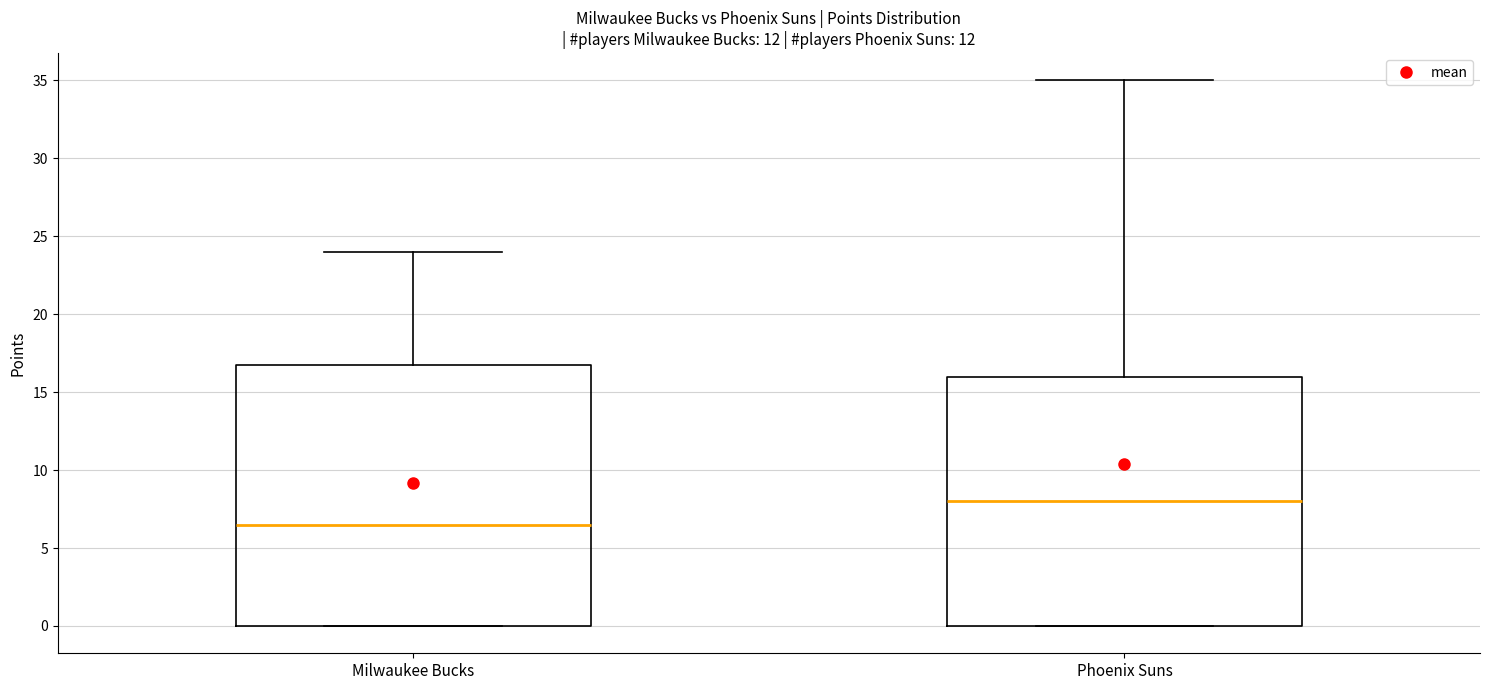

Comparing the boxes themselves (not the whiskers), which one is the tallest?

Milwaukee Bucks